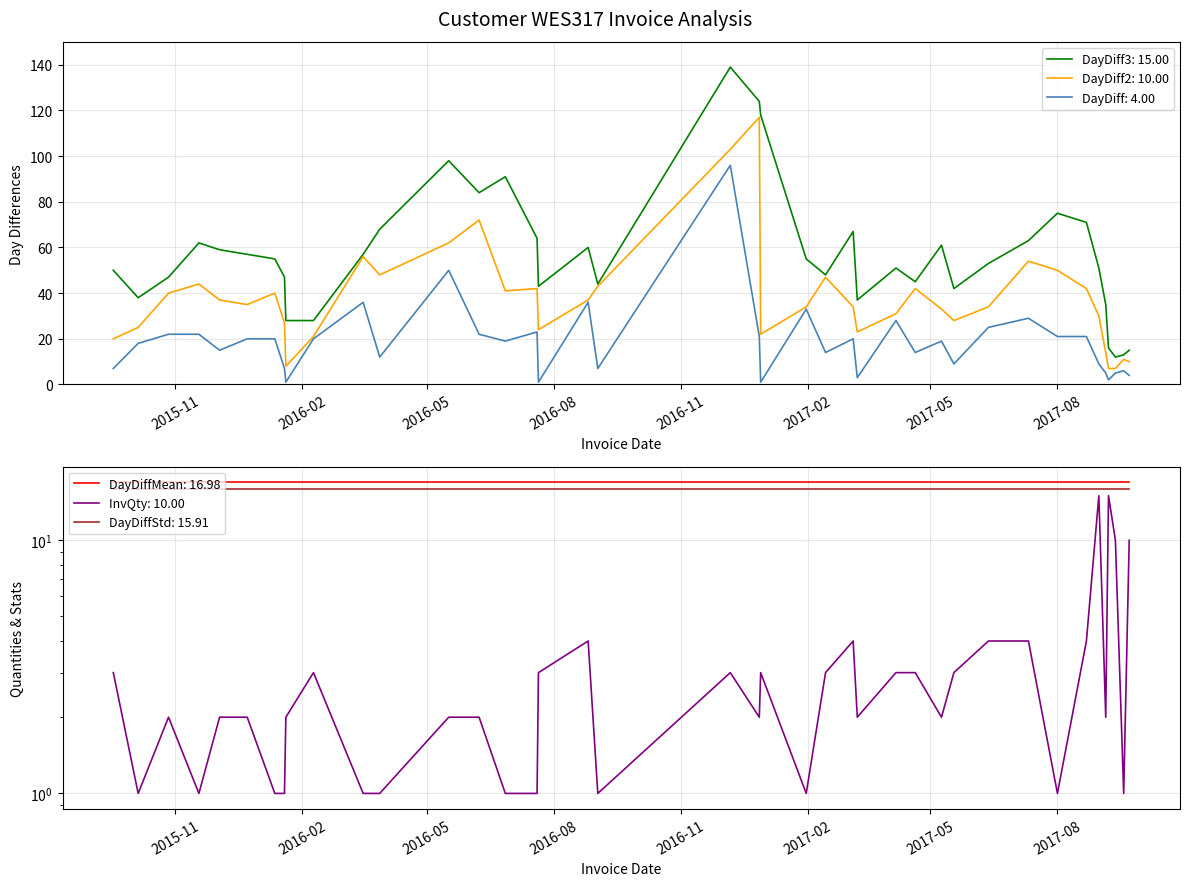

Rank the categories by DayDiff value from lowest to highest.

2016-01-20, 2016-07-21, 2016-12-29, 2017-09-07, 2017-03-09, 2017-09-22, 2017-09-05, 2017-09-12, 2017-09-18, 2015-09-17, 2016-01-19, 2016-09-02, 2017-05-18, 2017-08-31, 2016-03-28, 2017-02-14, 2017-04-20, 2015-12-03, 2015-10-05, 2016-06-27, 2017-05-09, 2015-12-23, 2016-01-12, 2016-02-09, 2017-03-06, 2016-12-28, 2017-08-01, 2017-08-22, 2015-10-27, 2015-11-18, 2016-06-08, 2016-07-20, 2017-06-12, 2017-04-06, 2017-07-11, 2017-01-31, 2016-03-16, 2016-08-26, 2016-05-17, 2016-12-07